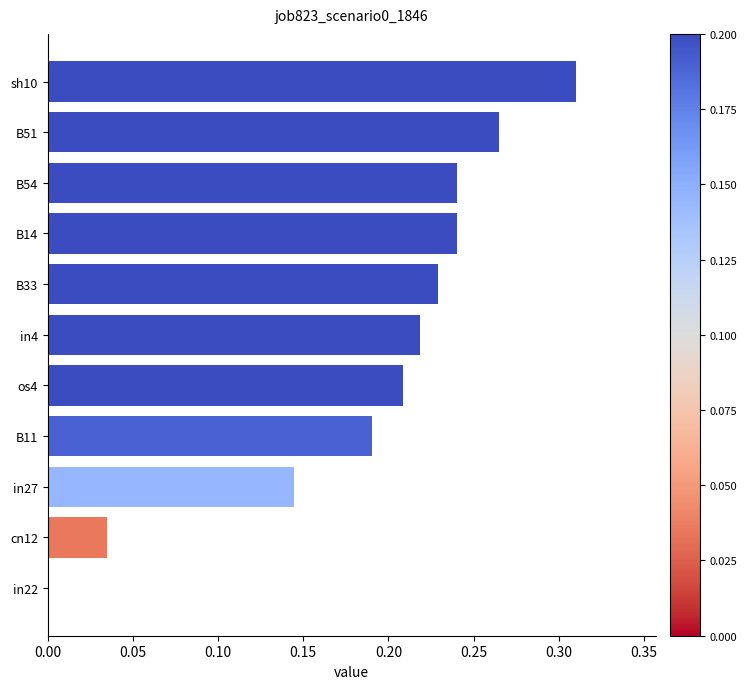

Which has a higher value, in27 or os4?

os4